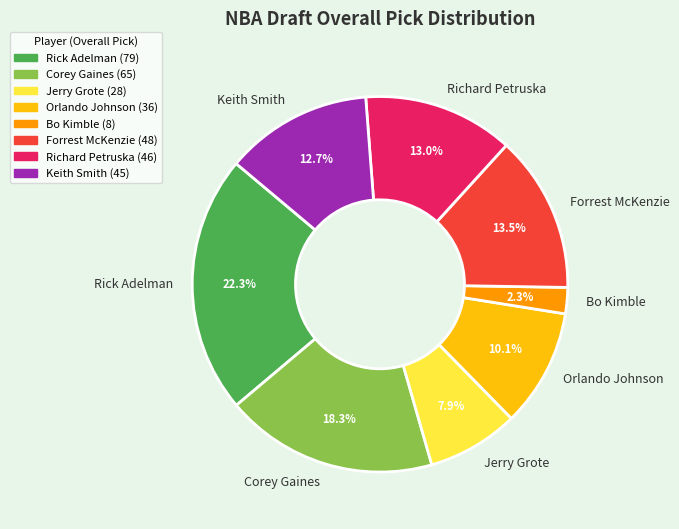

How many slices are in this pie chart?

8